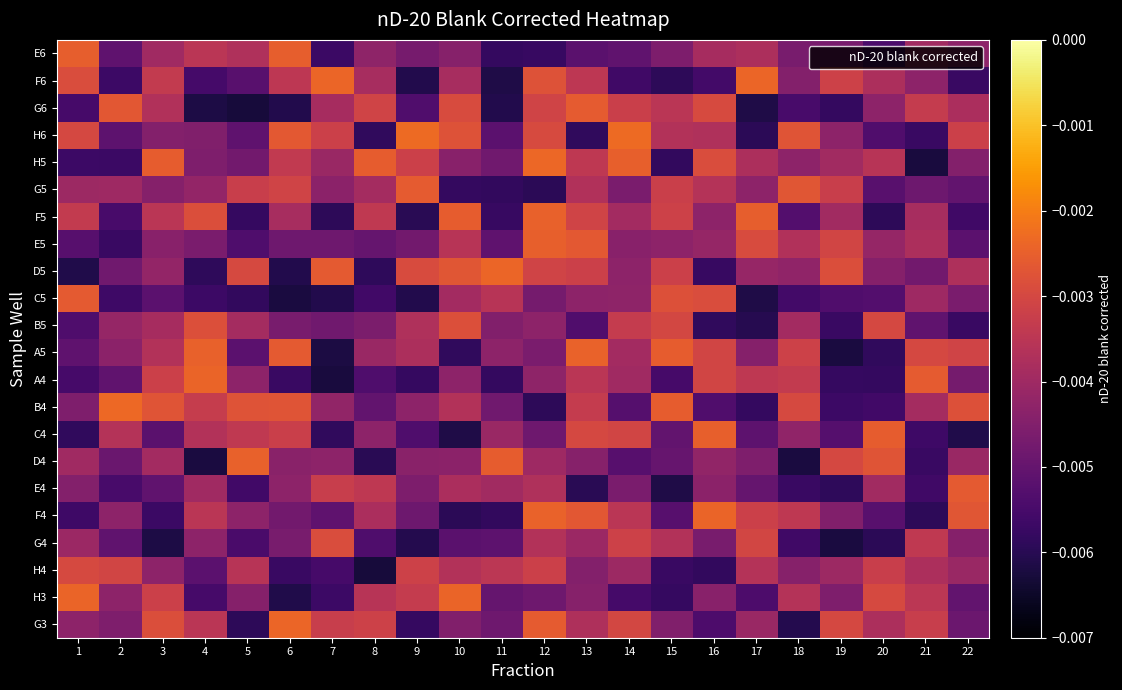

Rank the series at 22 from lowest to highest value.

C4, B5, F6, F5, E5, H3, G5, G3, A4, C5, H5, G4, E6, H4, D4, G6, D5, H6, A5, B4, F4, E4